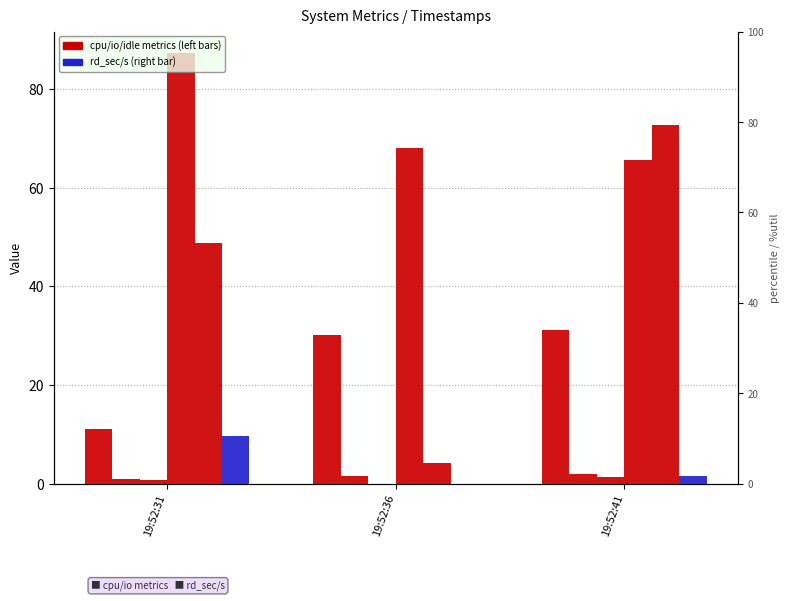

How many categories are shown in the chart?

3